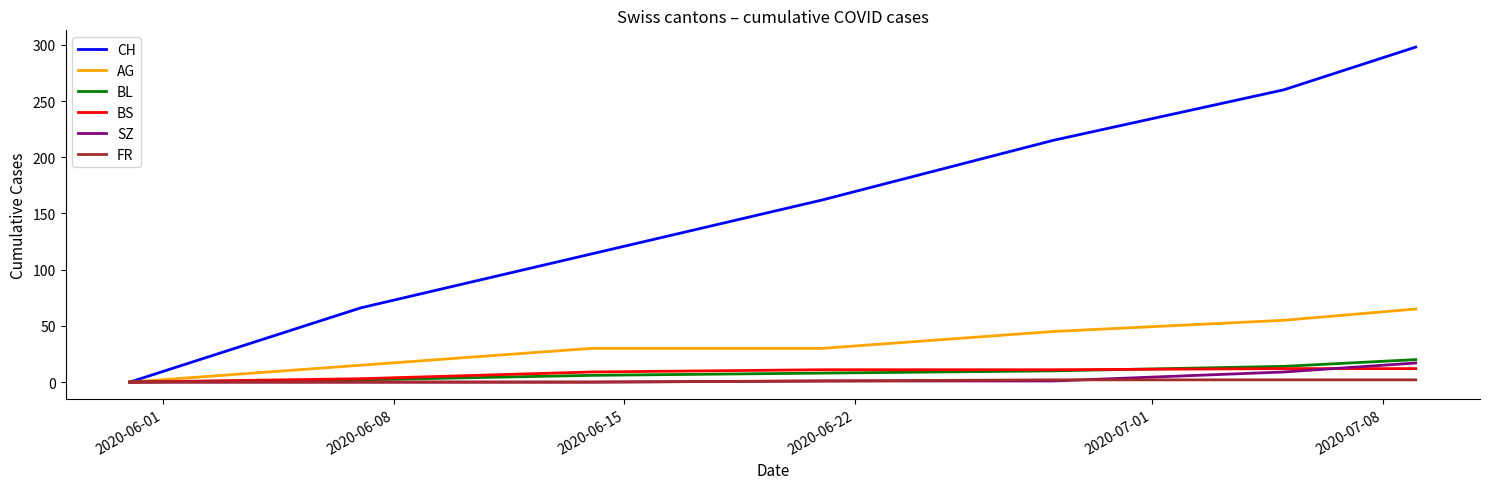

Which series has the widest spread of values?

CH